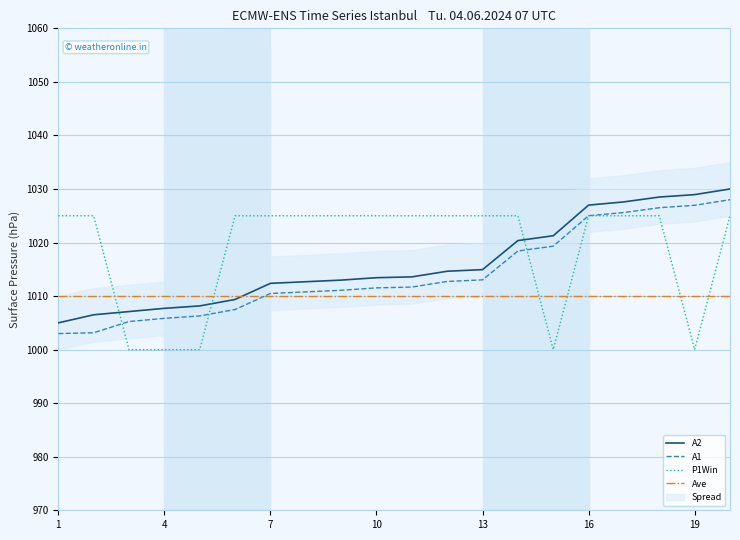

What is the spread (max minus min) of values at 13?

10.0